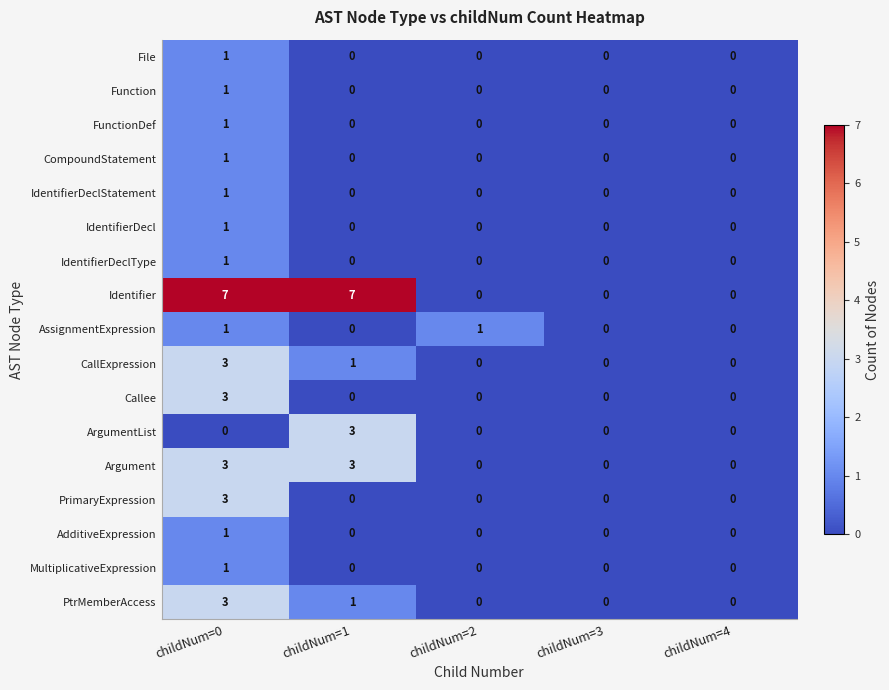

The value of MultiplicativeExpression at childNum=0 is 2. True or false?

False